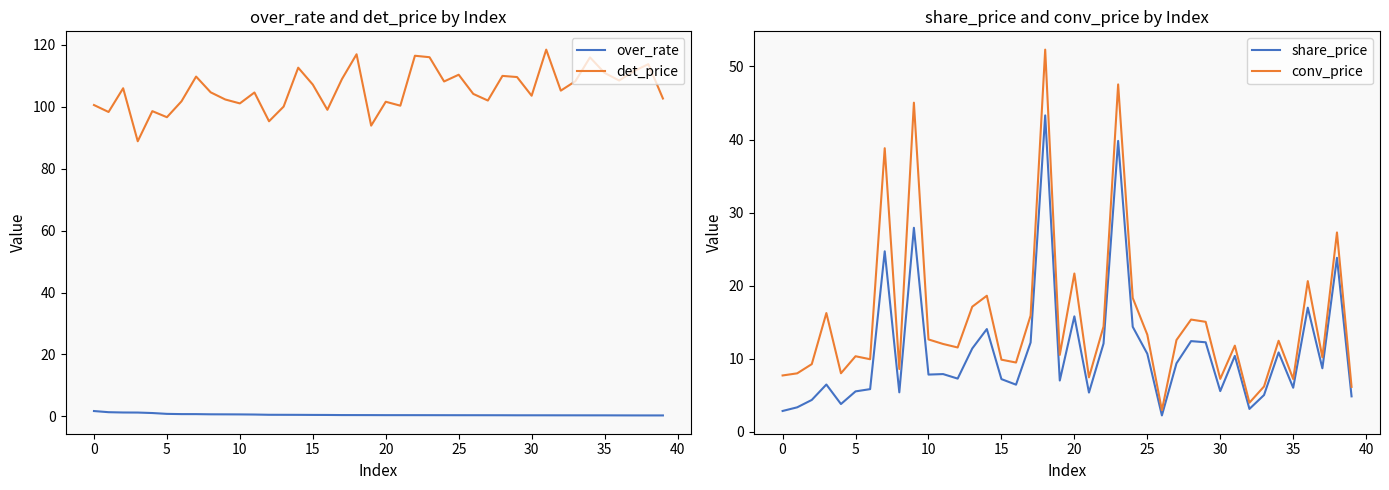

What is the maximum value for det_price?

118.5